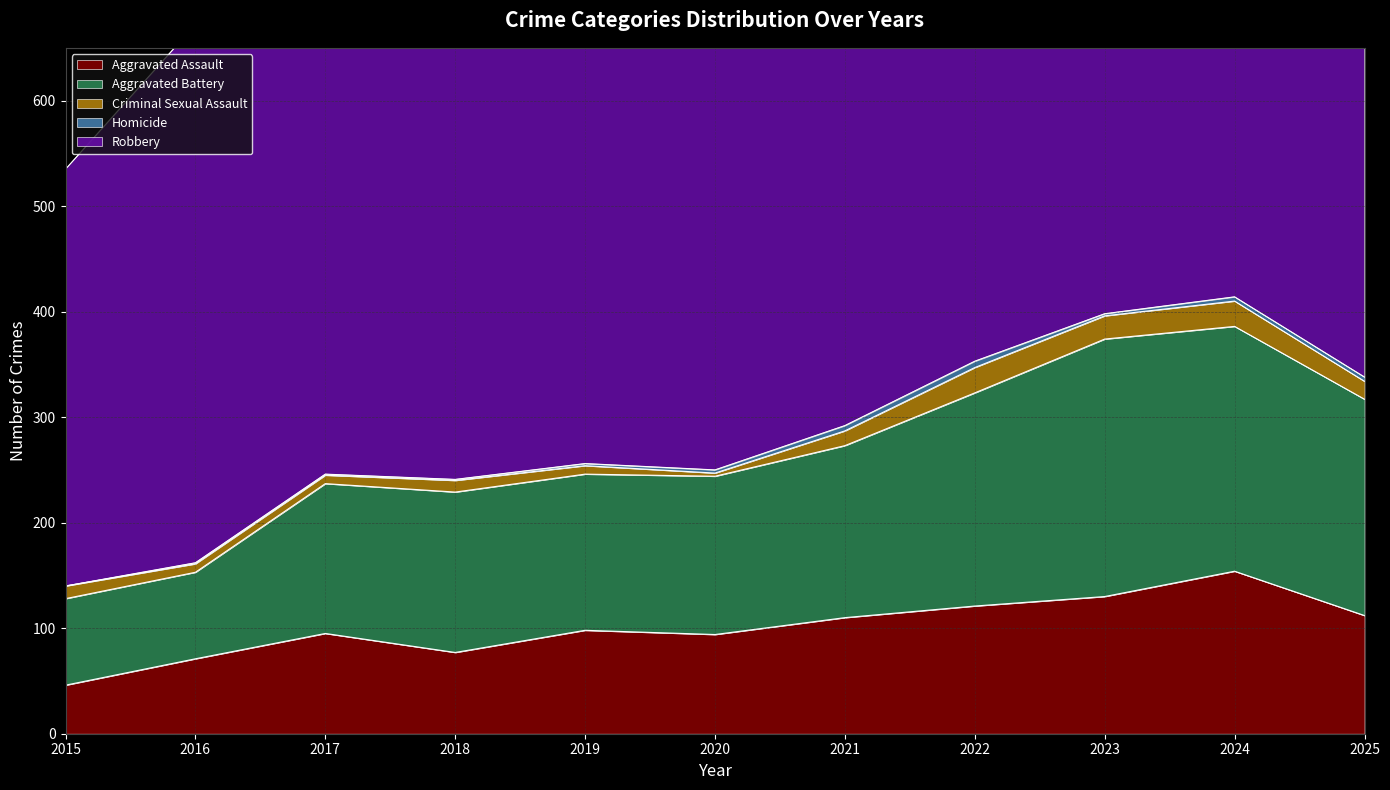

What are all the series names shown in the legend?

Aggravated Assault, Aggravated Battery, Criminal Sexual Assault, Homicide, Robbery